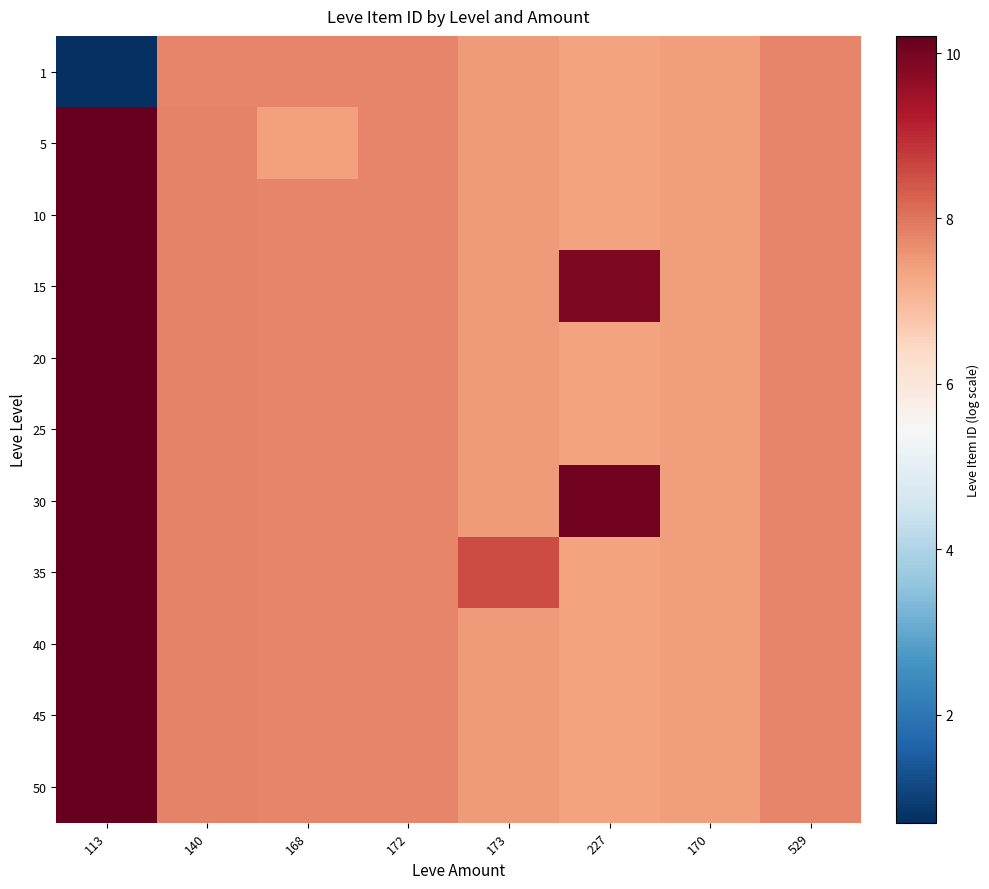

What is the minimum value shown in the chart?

0.7